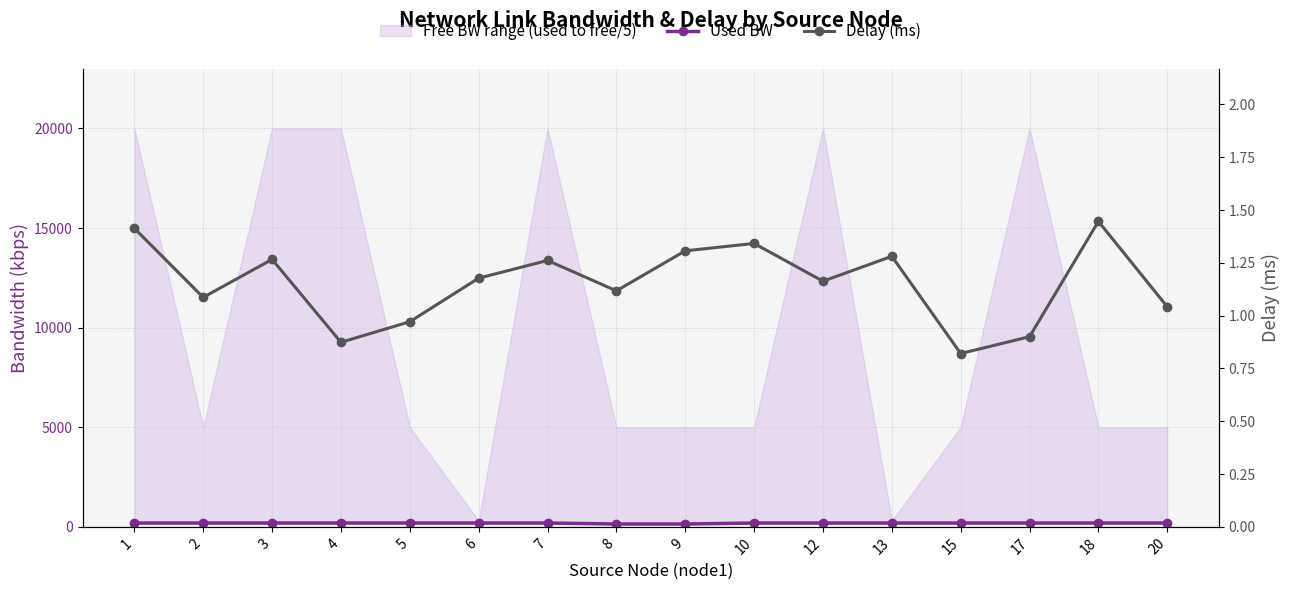

What value does the Used BW series have at 9?

144.0